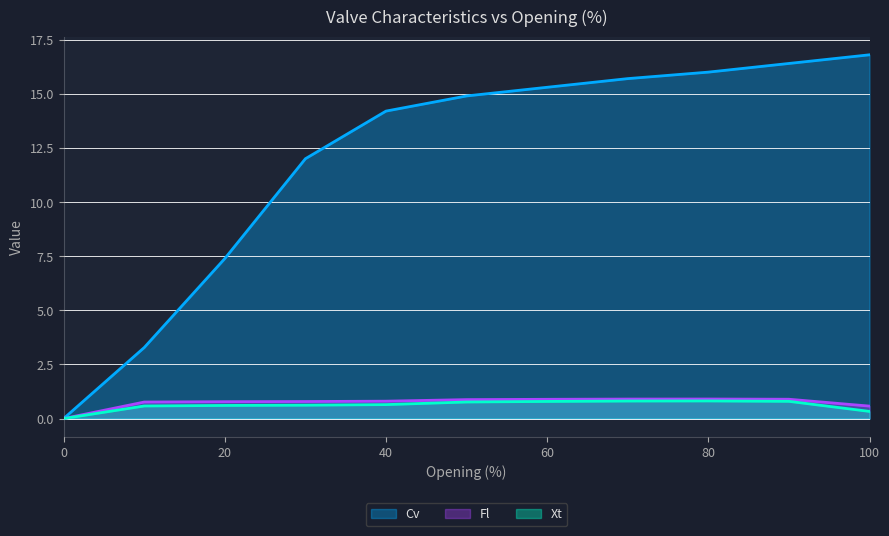

True or false: Xt and Cv cross at least once.

False